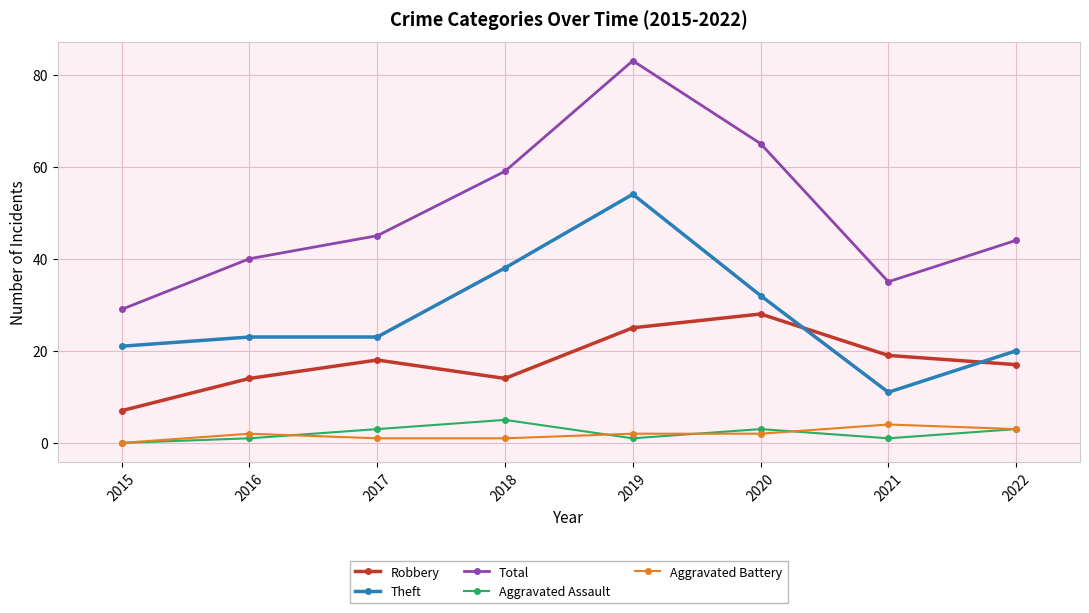

The Theft series shows 22 at 2020. True or false?

False